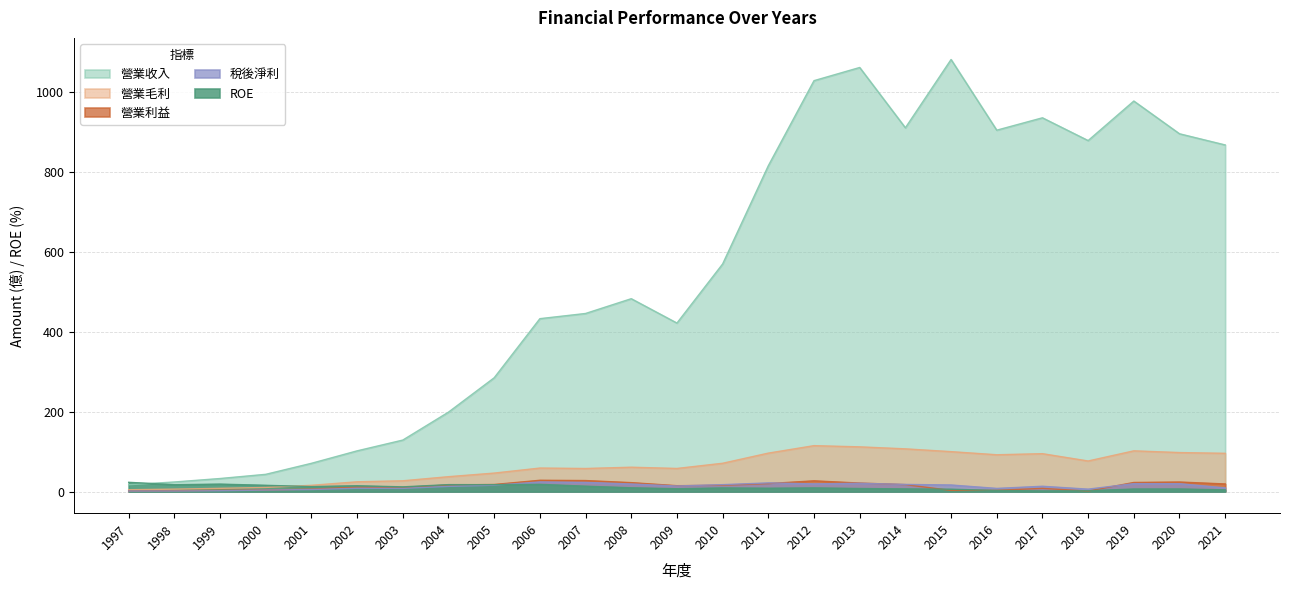

True or false: 營業收入 has more than 2 interior local peaks.

True